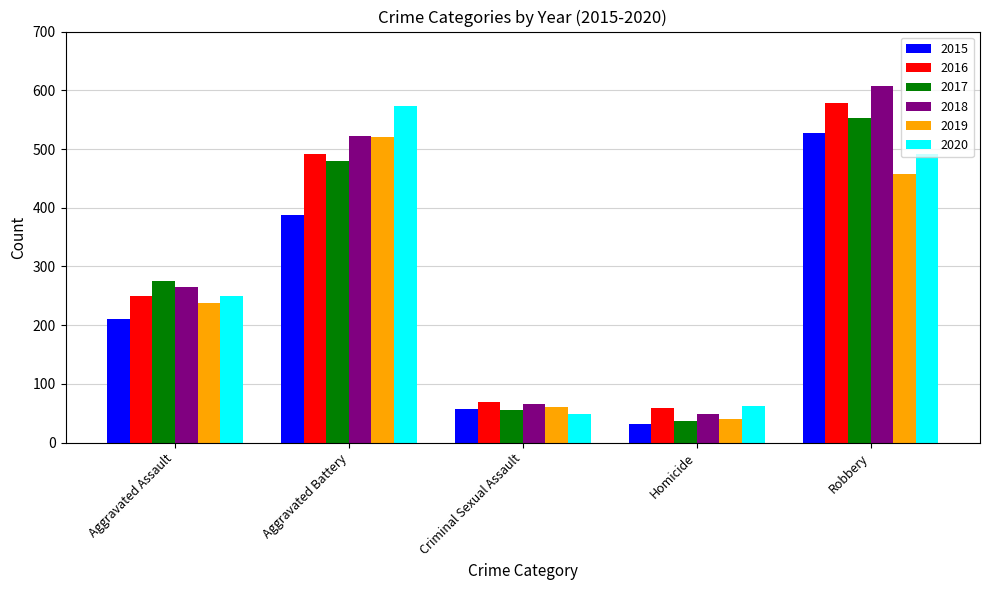

What position from the right is Robbery?

1